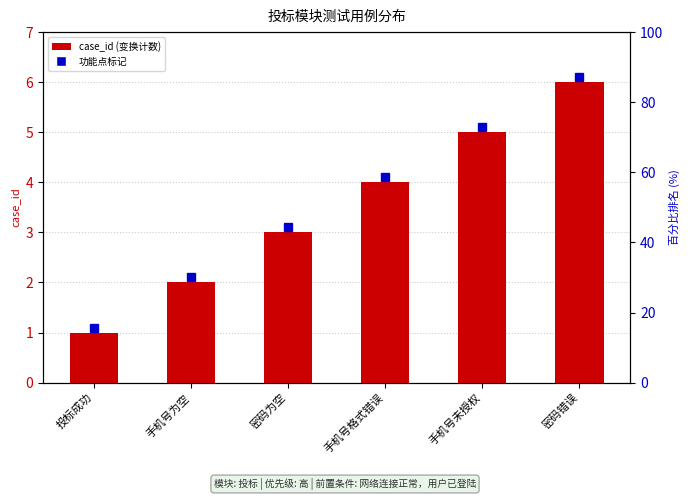

What is the sum of the values at 密码错误 and 手机号未授权?

11